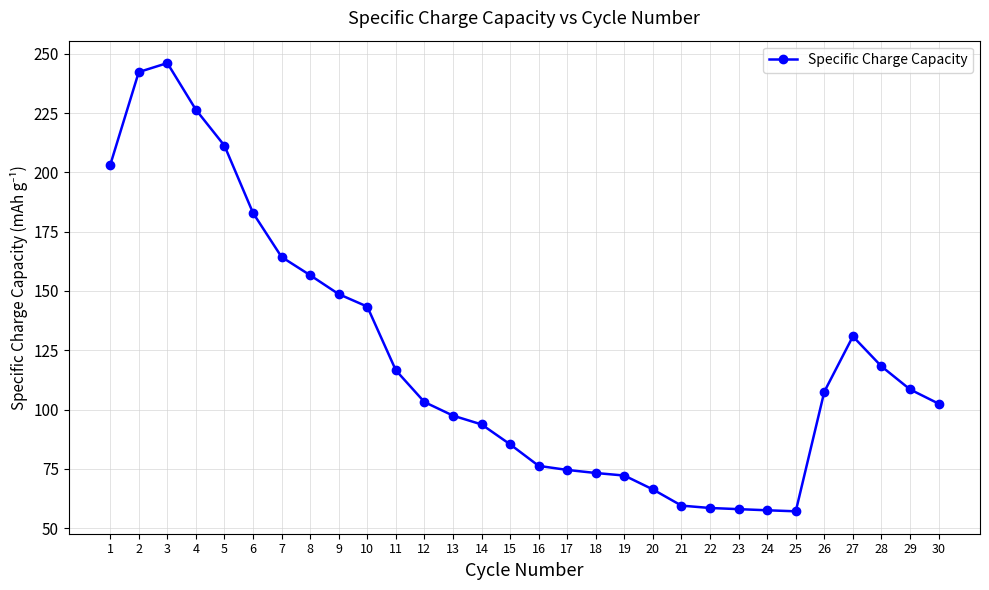

What is the difference between the maximum and minimum values?

189.0